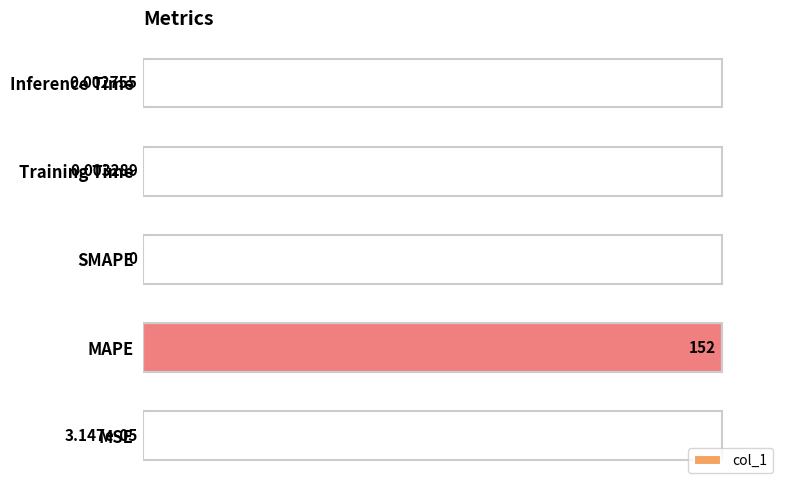

Between SMAPE and MAPE, which is larger?

MAPE